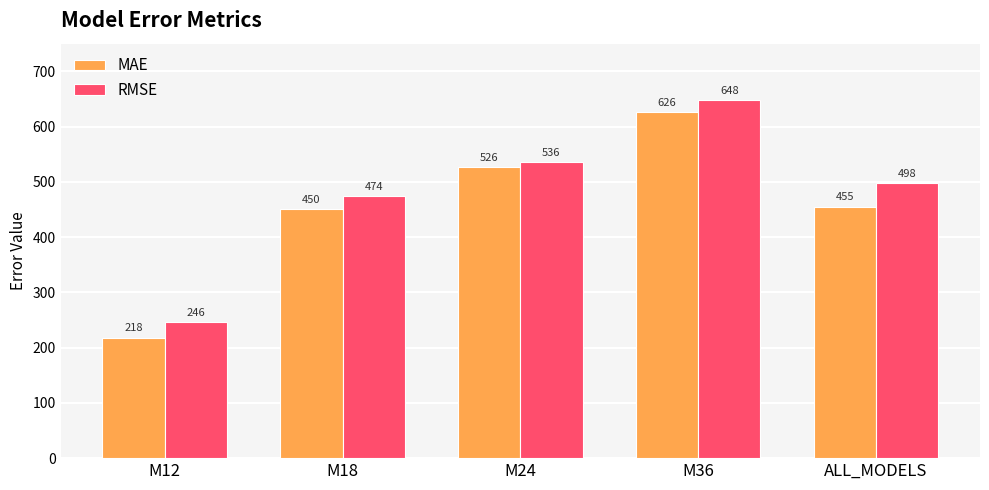

What is the label of the 2nd bar from the right?

M36